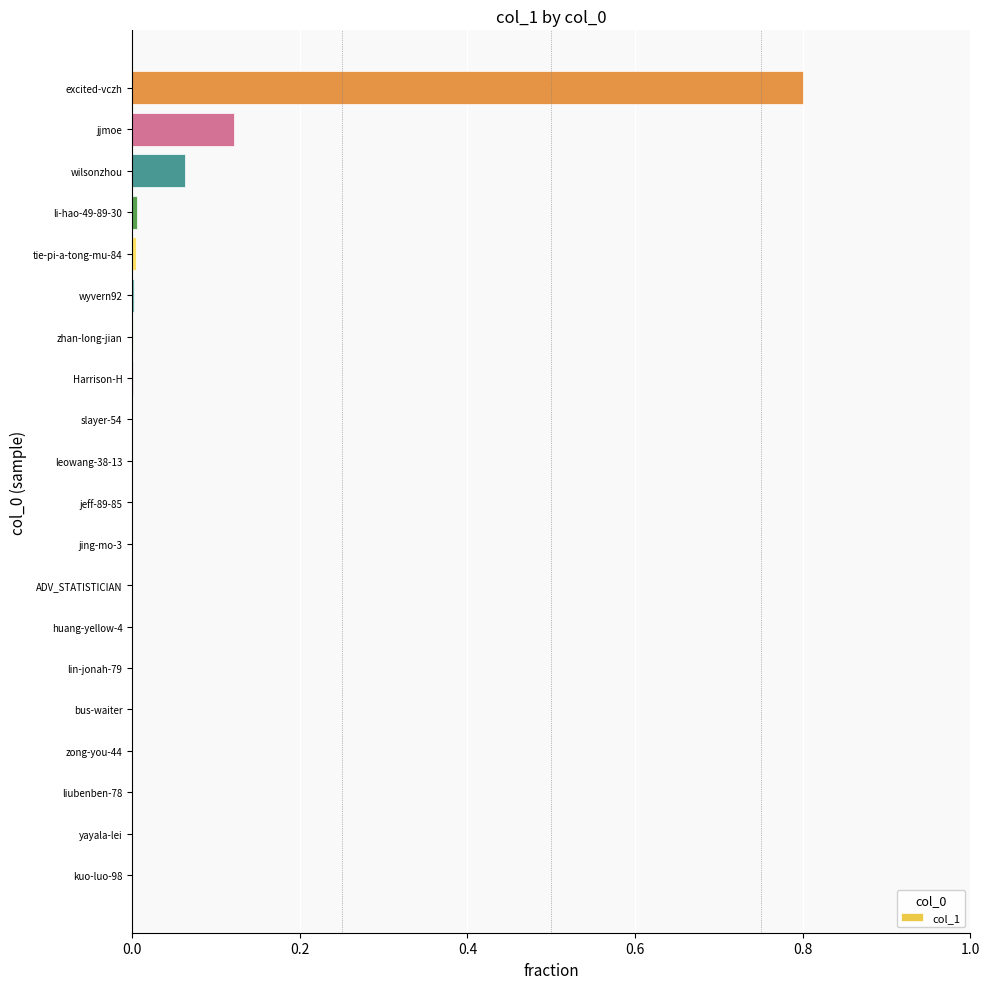

Between wilsonzhou and Harrison-H, which is larger?

wilsonzhou